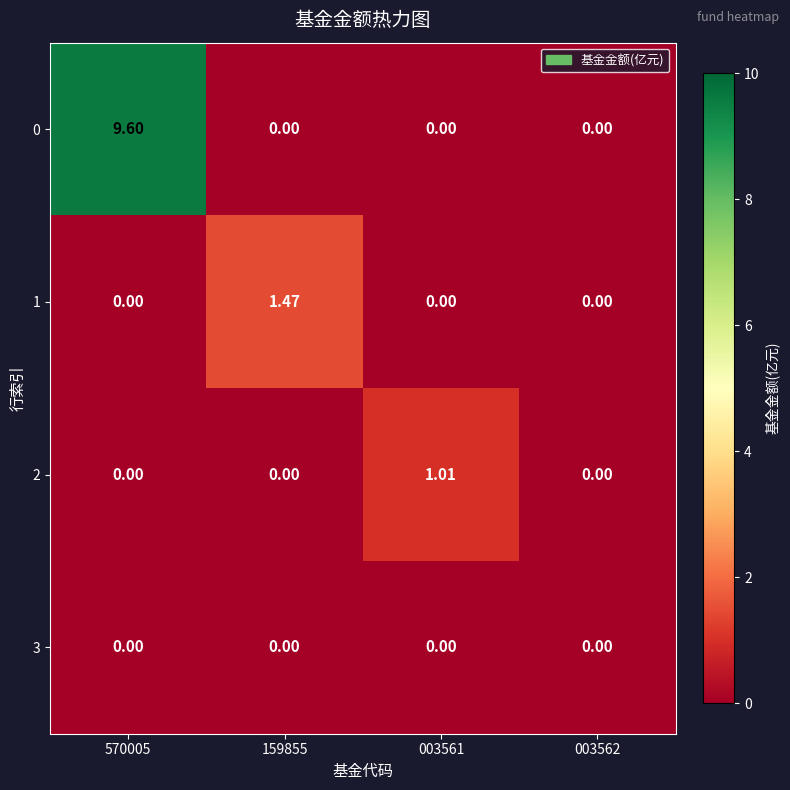

Is the value of 0 at 159855 greater than the value of 2 at 003561?

No